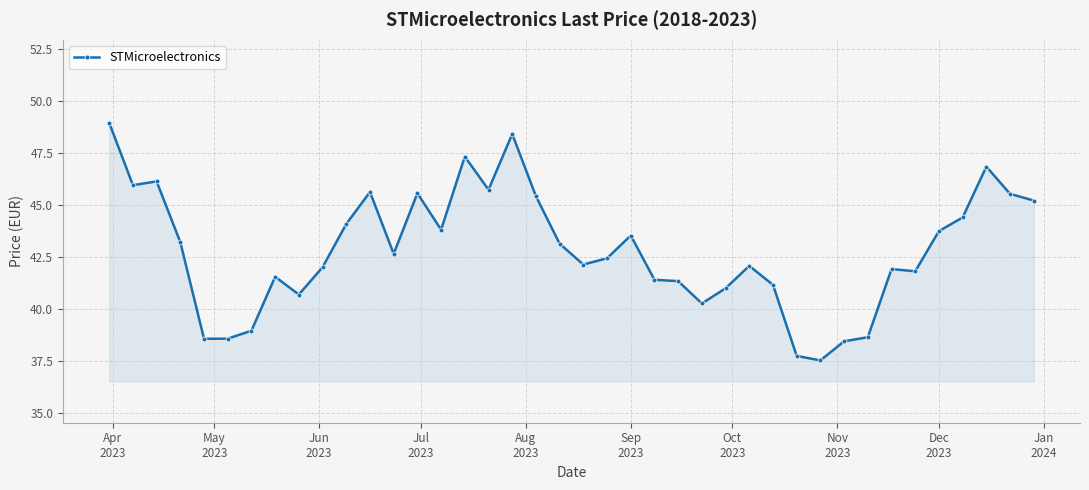

What is the difference between the maximum and minimum values?

11.4